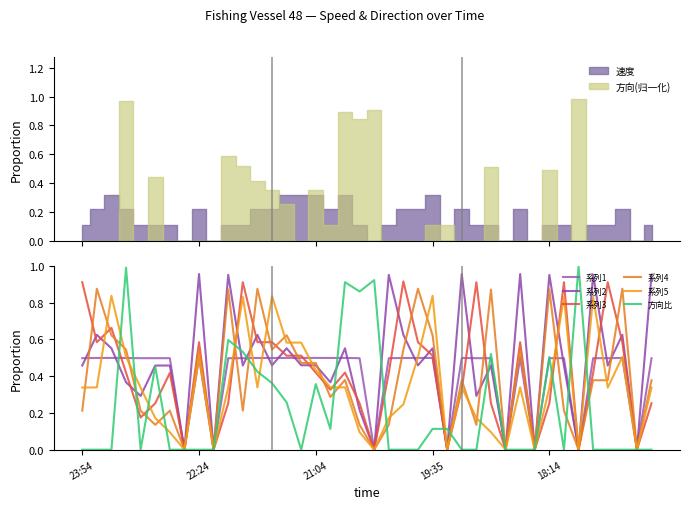

What is the approximate value of 系列5 at 30?

0.3